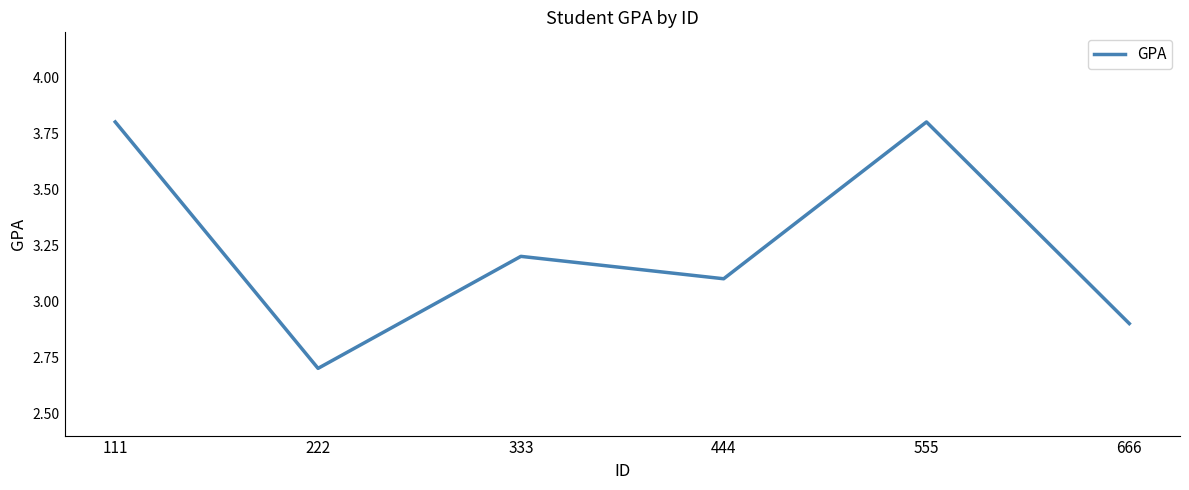

How many interior local peaks (higher than both neighbors) does the data have?

2